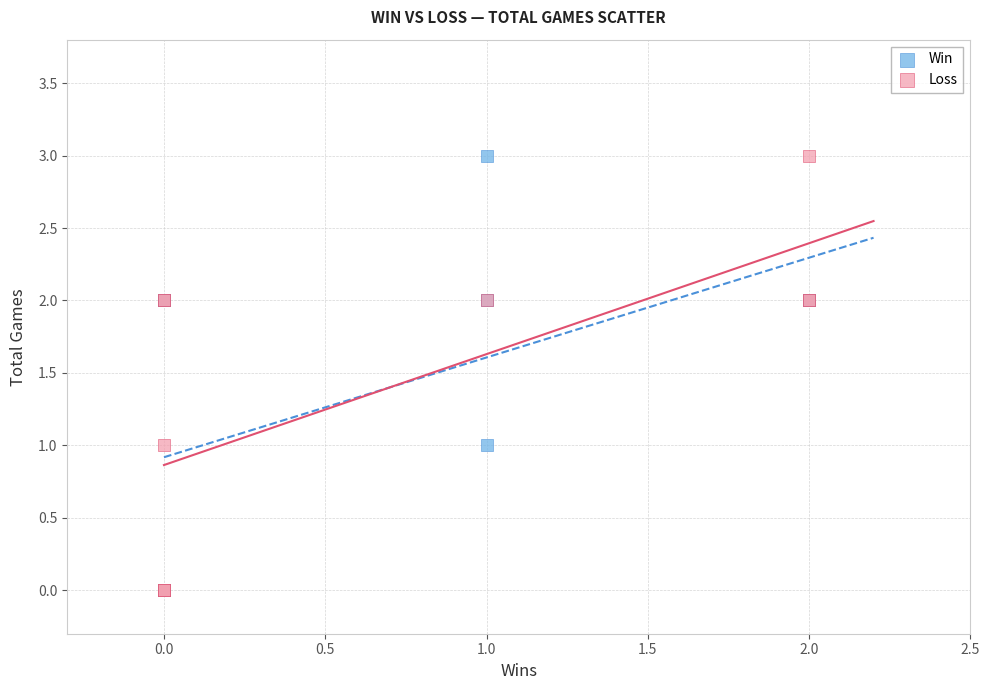

What are all the series names shown in the legend?

Win, Loss